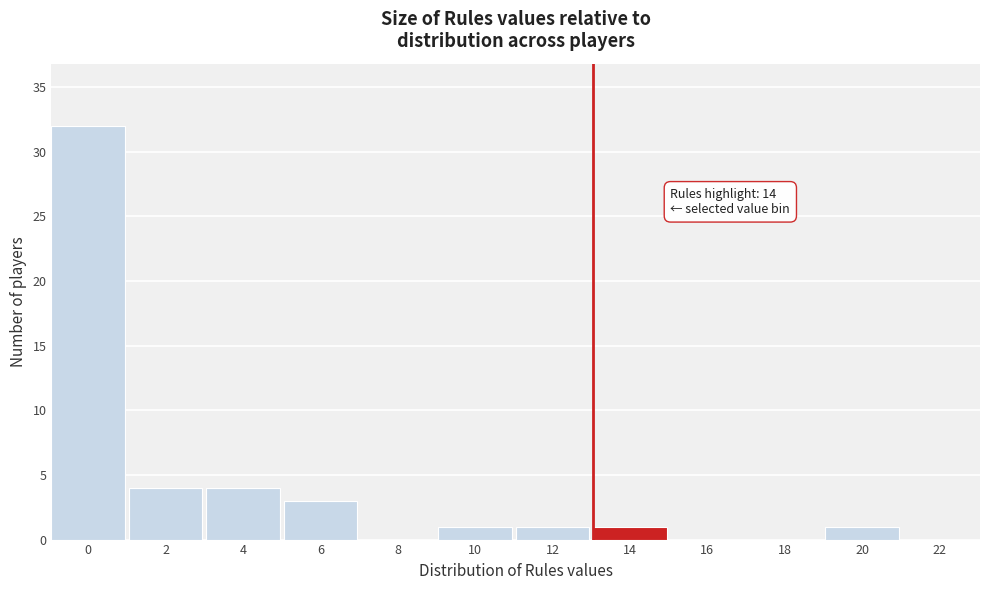

Reading right to left, list all the values displayed in this chart.

22=0	20=1	18=0	16=0	14=1	12=1	10=1	8=0	6=3	4=4	2=4	0=32